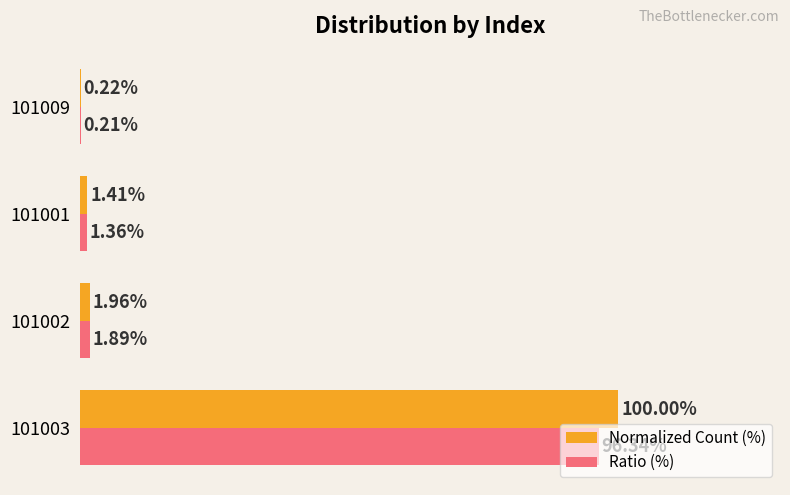

Between 101003 and 101001, which series saw the biggest shift?

Normalized Count (%)